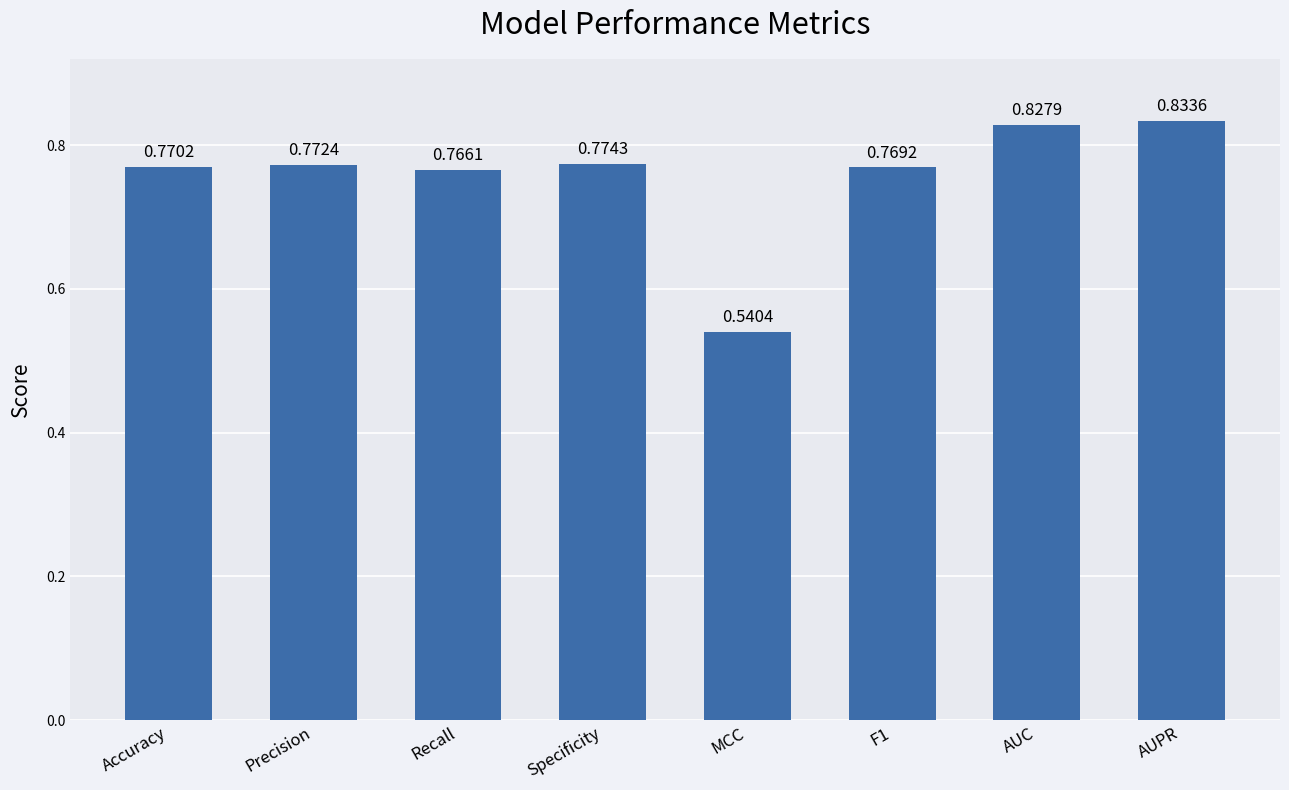

How many bars are there in total?

8